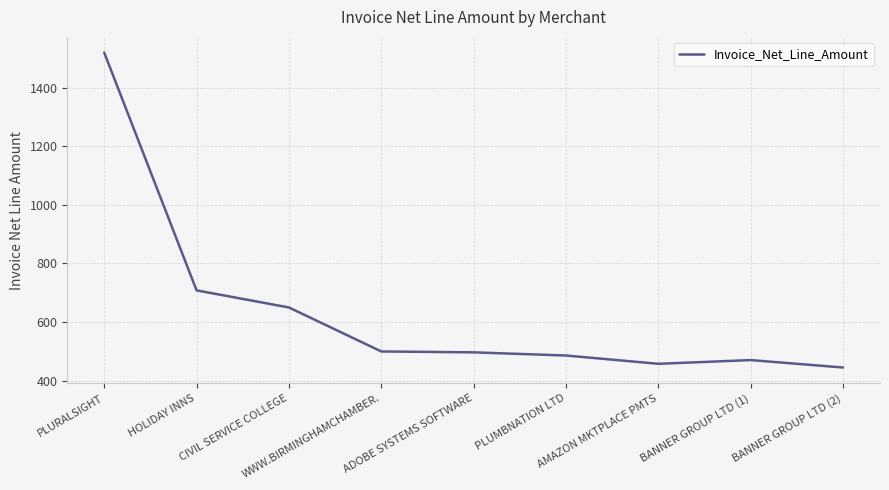

True or false: the data shows 500.0 at WWW.BIRMINGHAMCHAMBER..

True